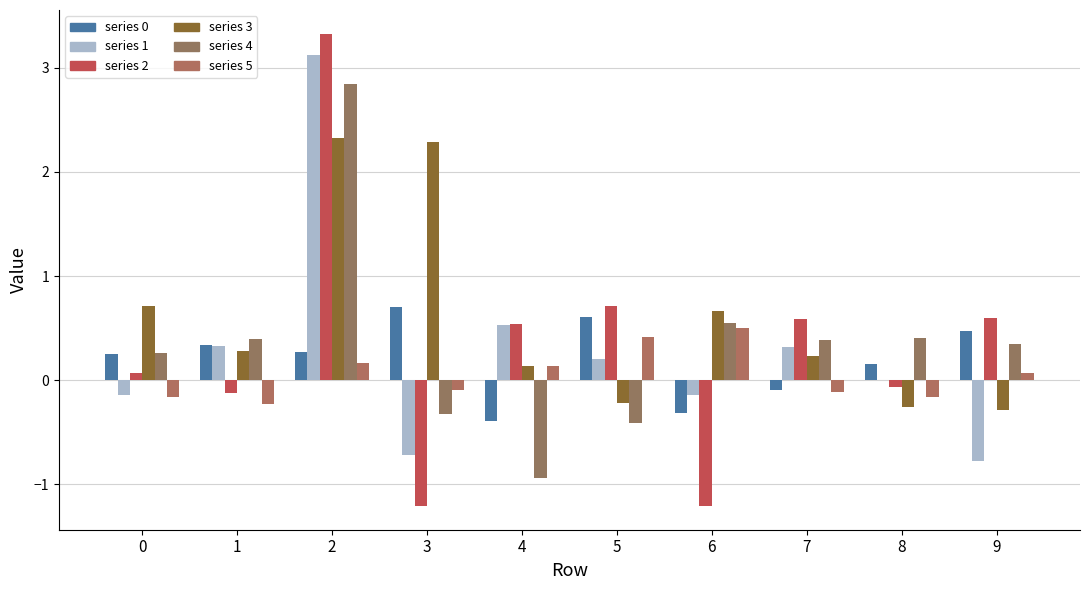

How many series are shown in this chart?

6